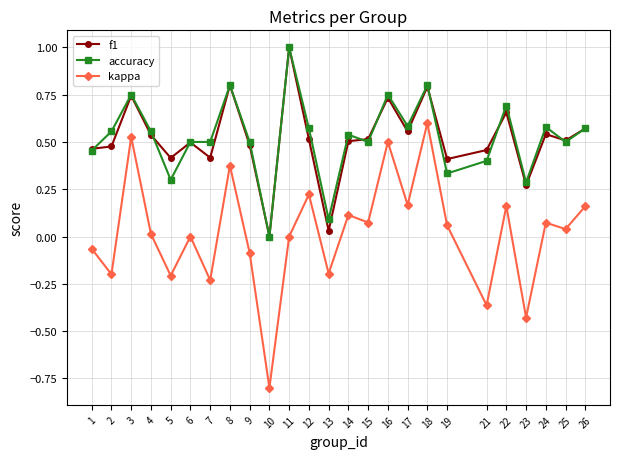

Which series changed the most between 6 and 22?

accuracy